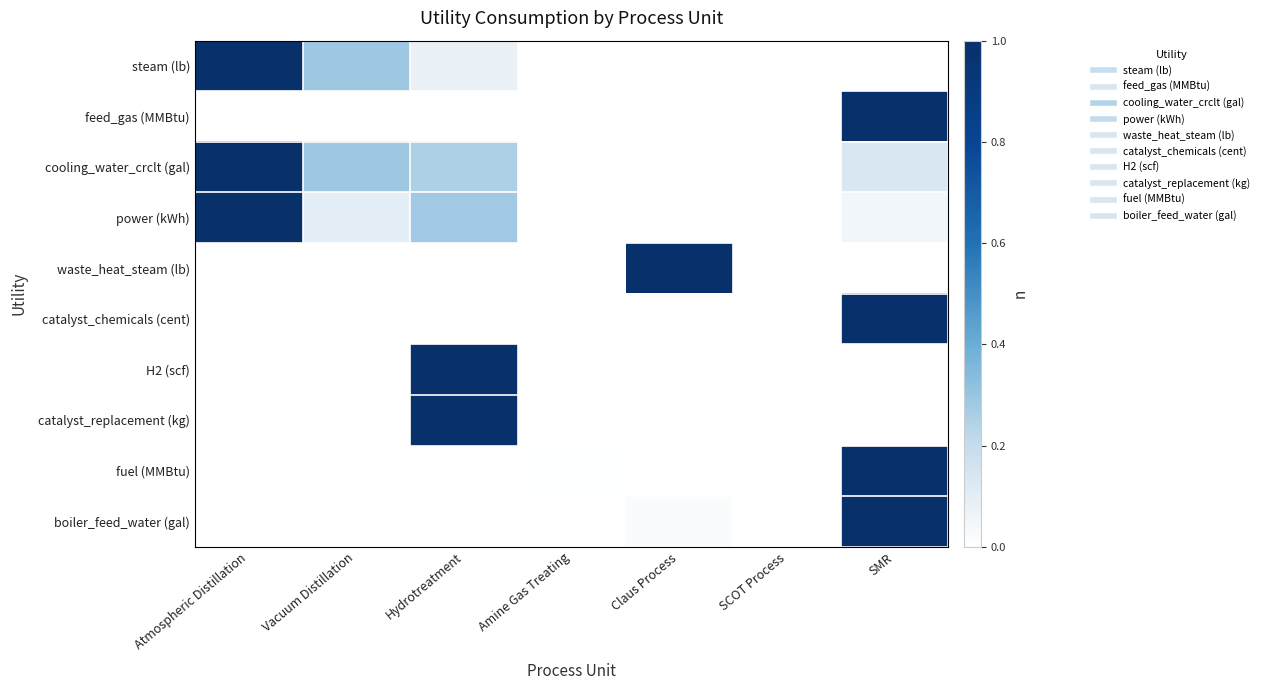

Between Hydrotreatment and Atmospheric Distillation, which is larger?

Atmospheric Distillation